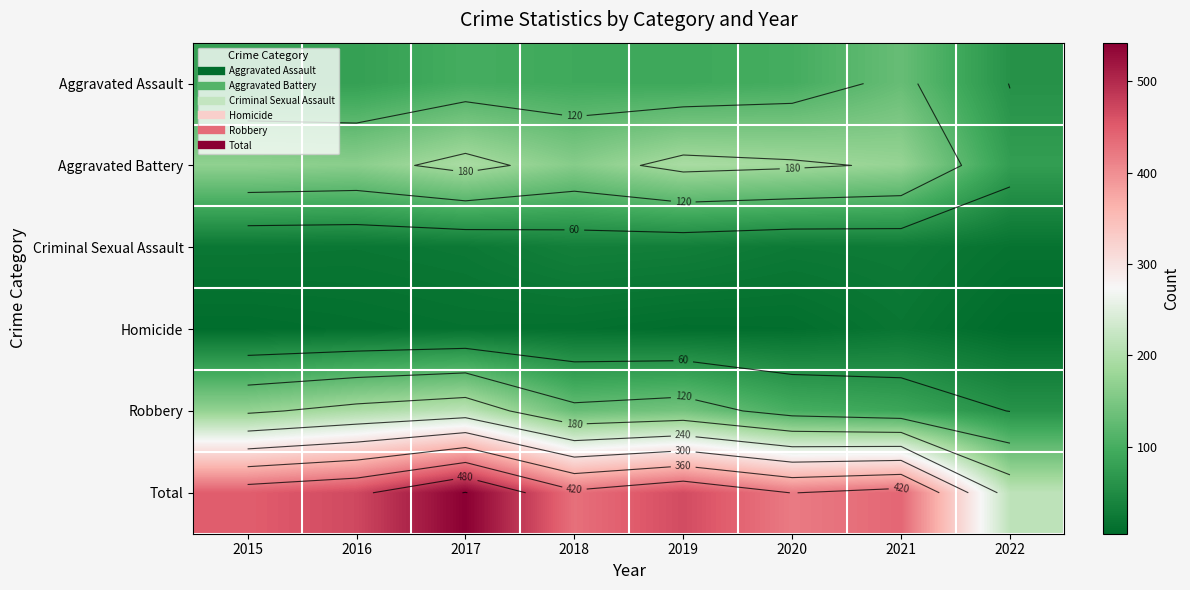

What is the difference between the maximum and minimum values in the Aggravated Assault series?

72